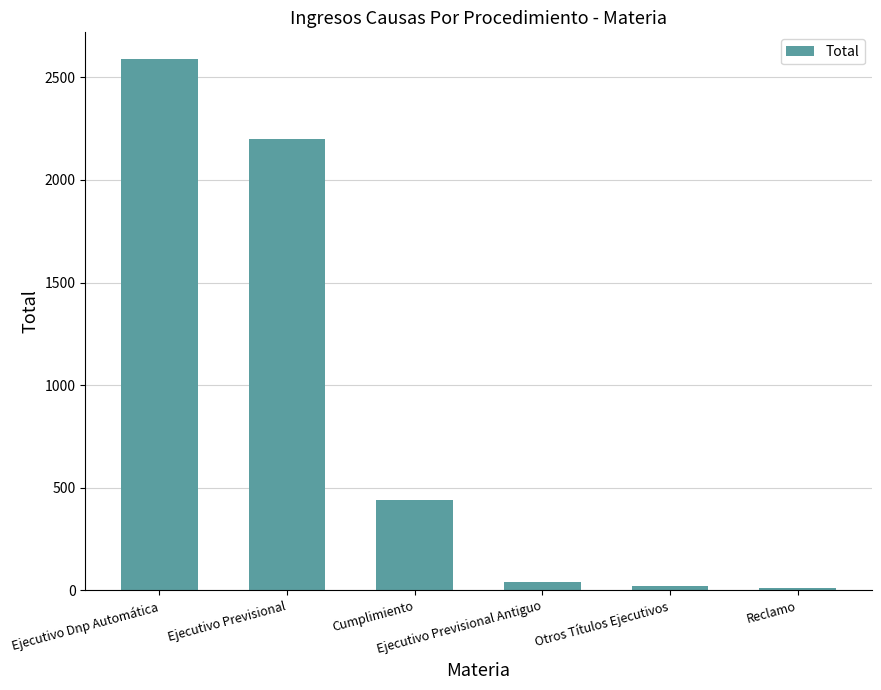

The value at Otros Títulos Ejecutivos is 19. True or false?

True